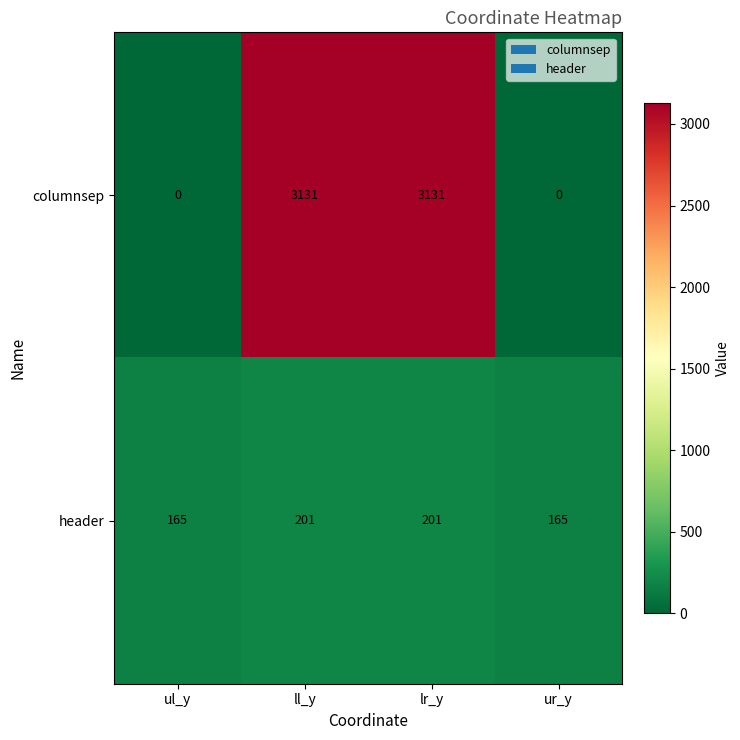

Which series has the largest total across all categories?

columnsep